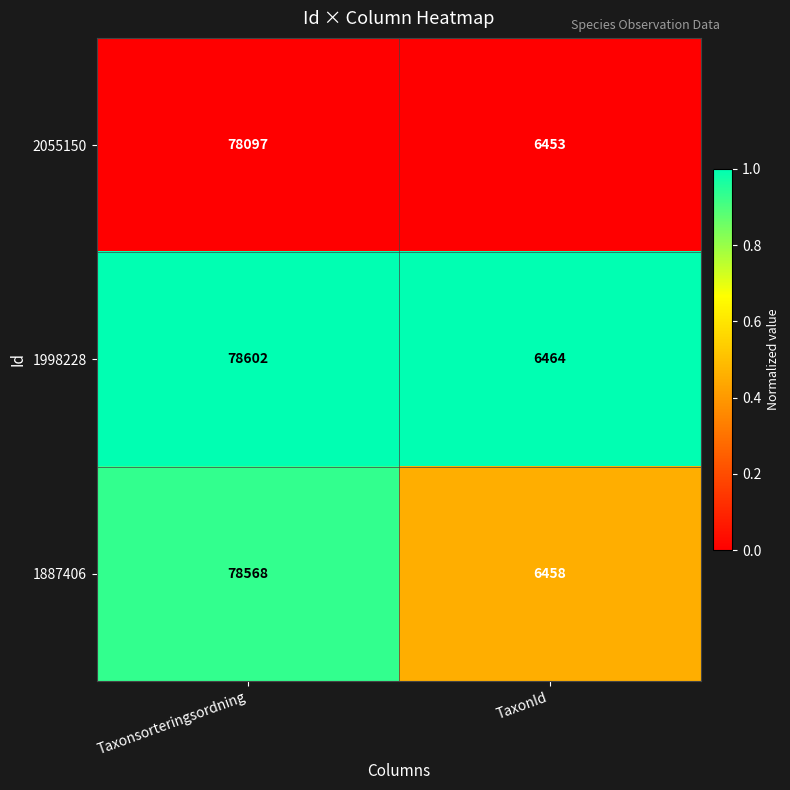

Between Taxonsorteringsordning and TaxonId, which series saw the biggest shift?

1998228